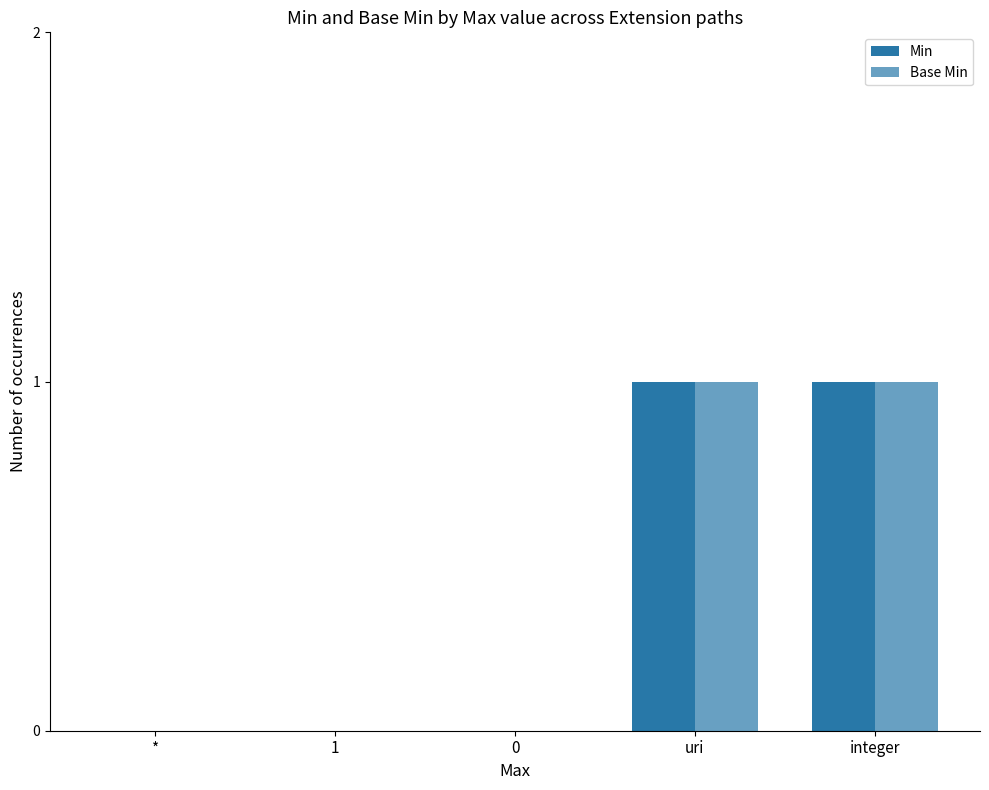

How many data points does each series have?

5